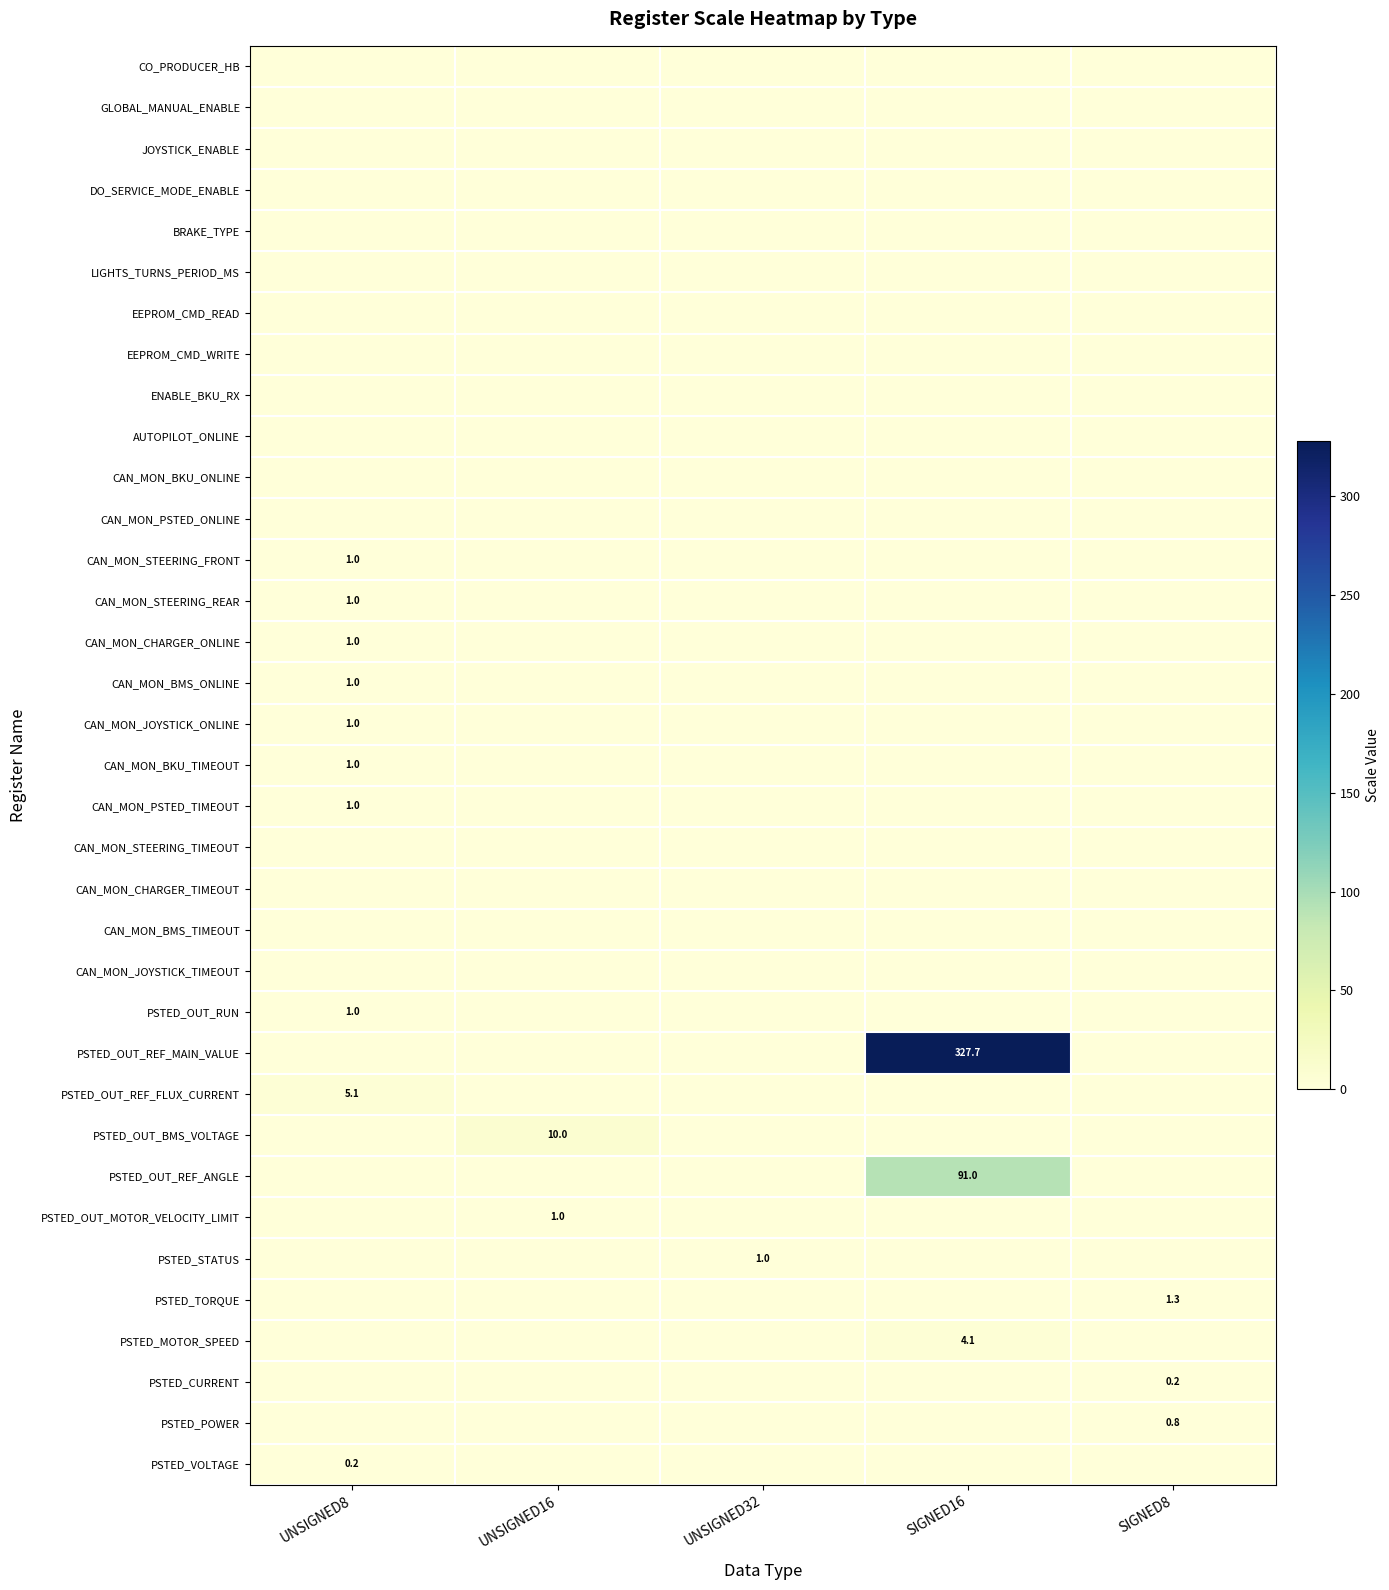

Is it true that CAN_MON_STEERING_FRONT equals 1.0 at UNSIGNED8?

True